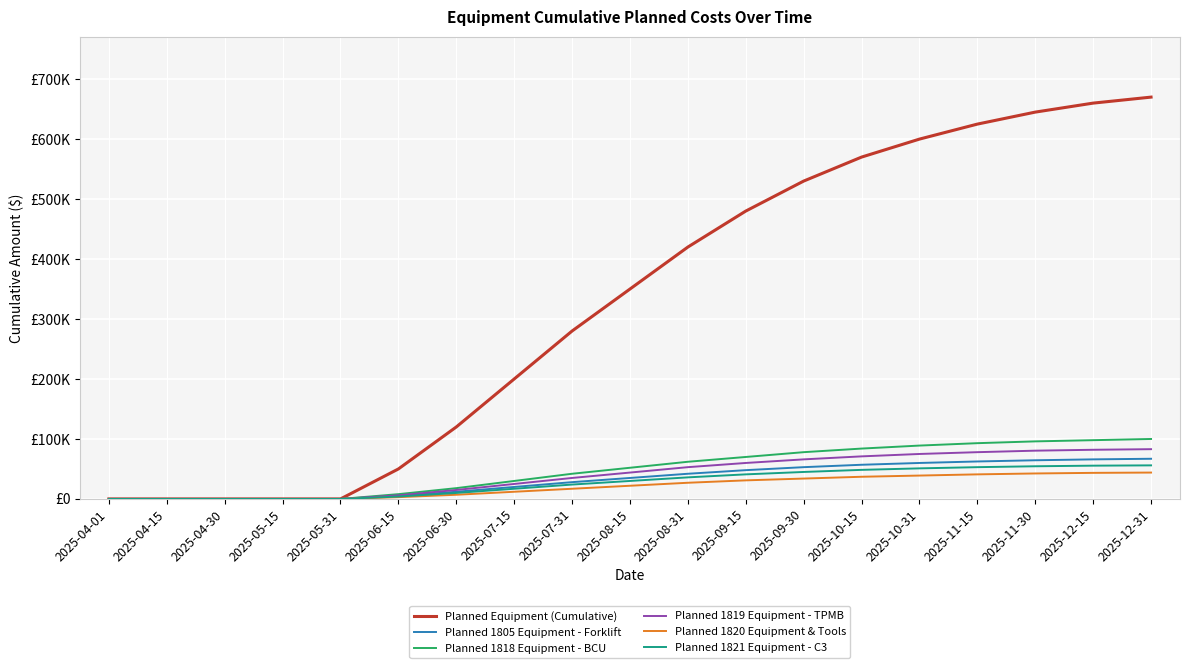

Which series changed the most between 2025-10-31 and 2025-11-15?

Planned Equipment (Cumulative)